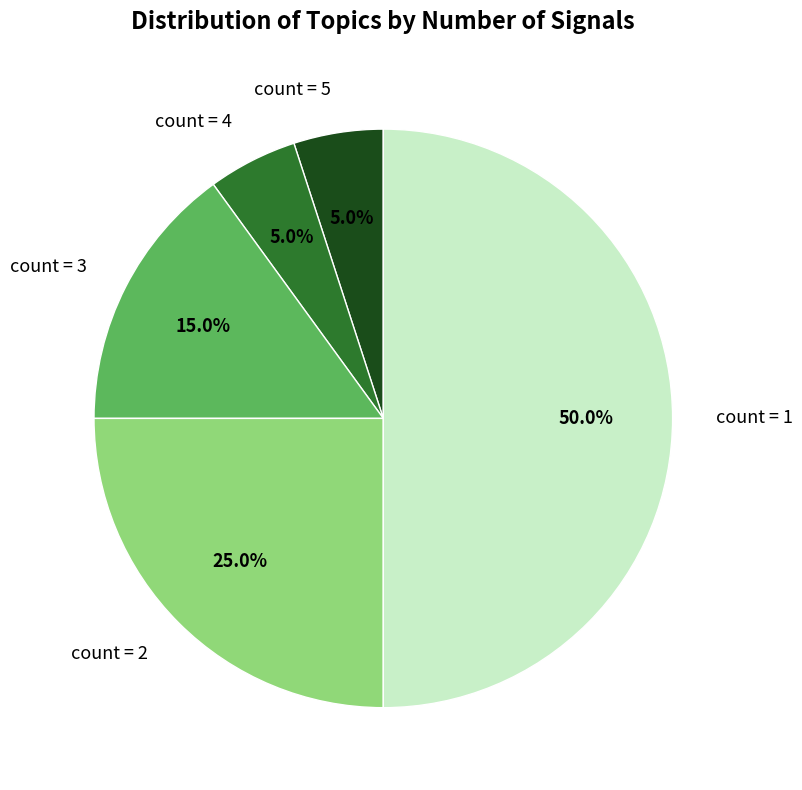

Do count = 2 and count = 3 together represent more than half of the pie?

No